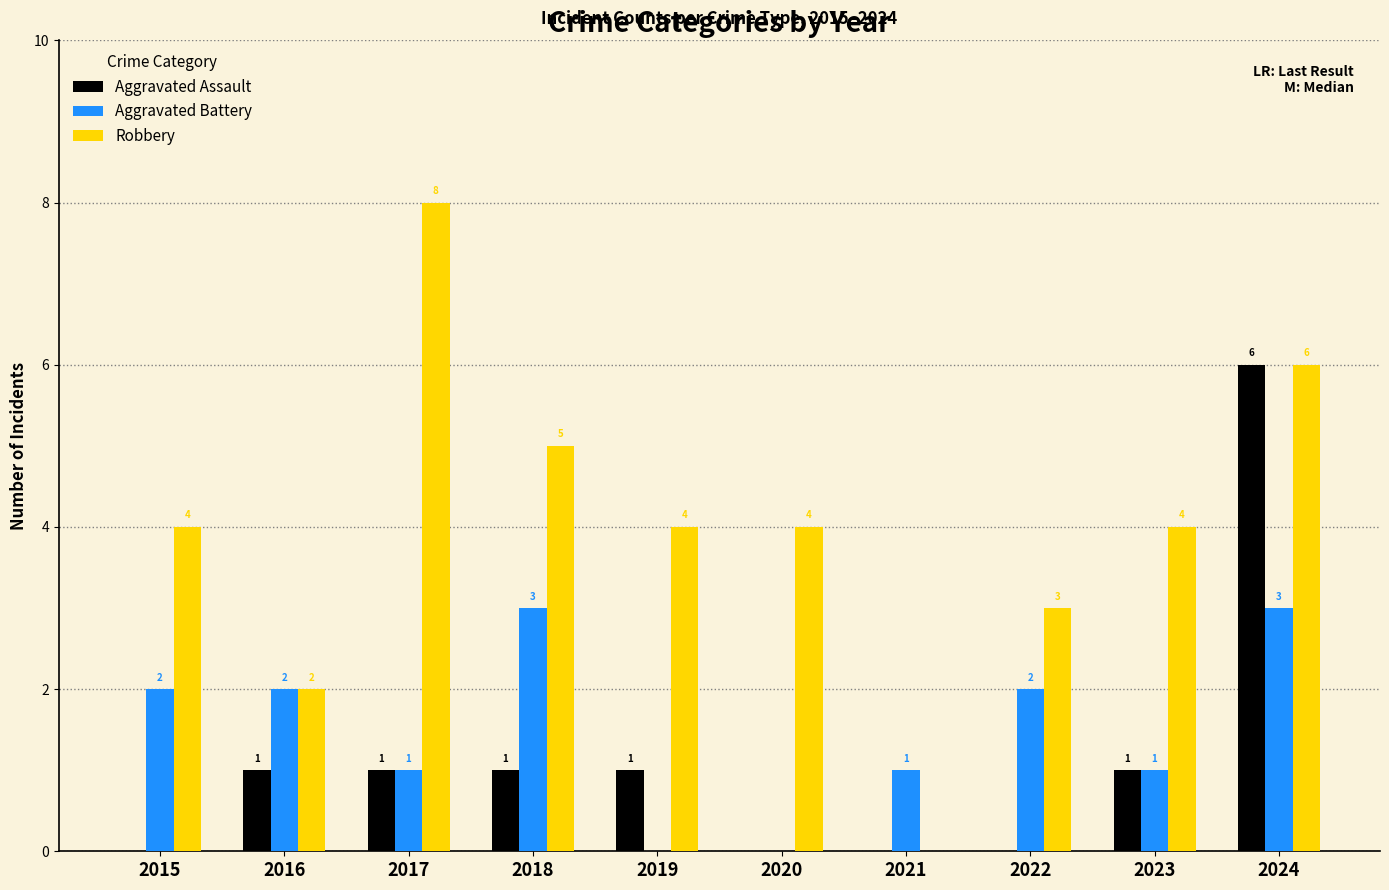

Which series changed the most between 2019 and 2024?

Aggravated Assault